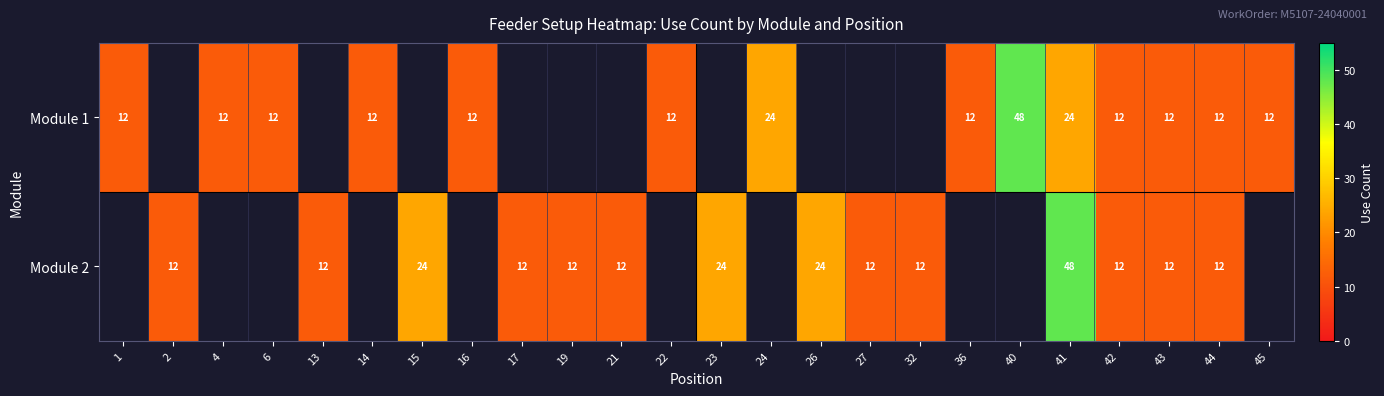

At which category does the chart reach its peak across all series?

40